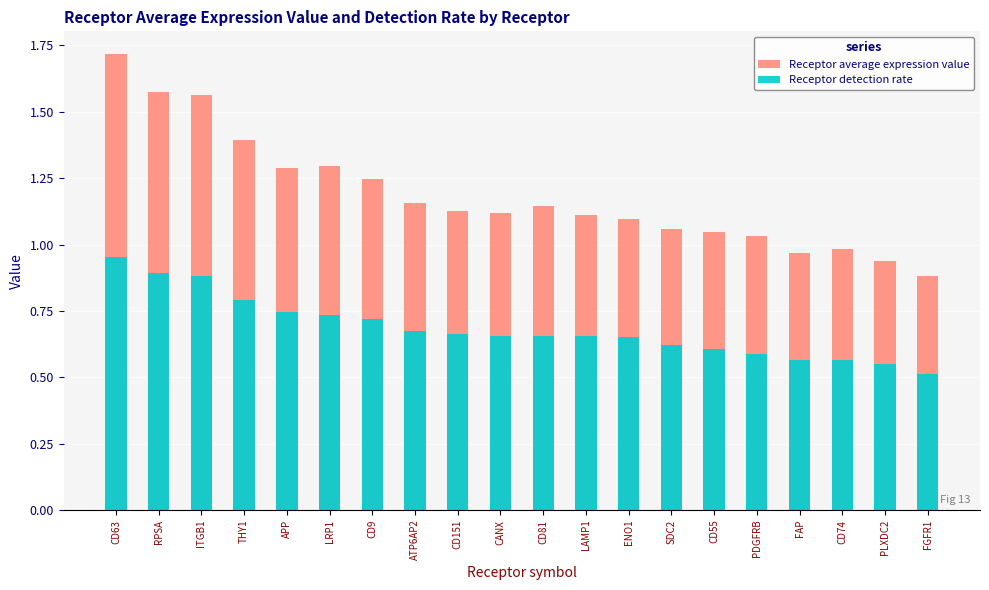

How many bars are there in each group?

2